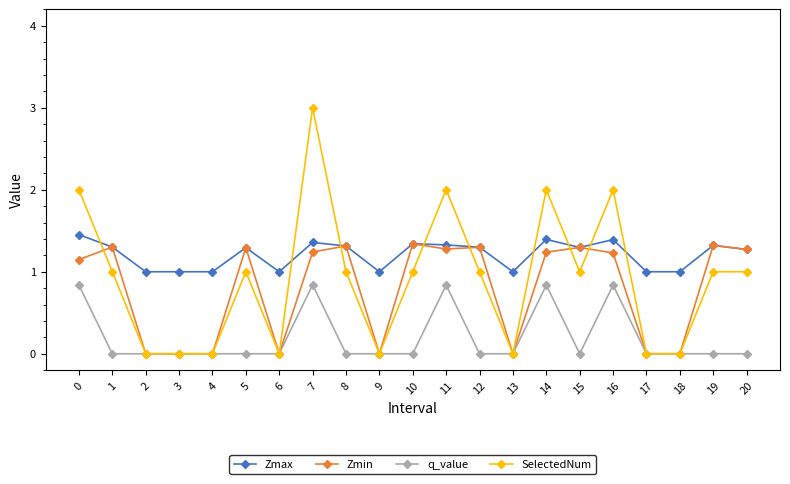

True or false: q_value and Zmax cross at least once.

False